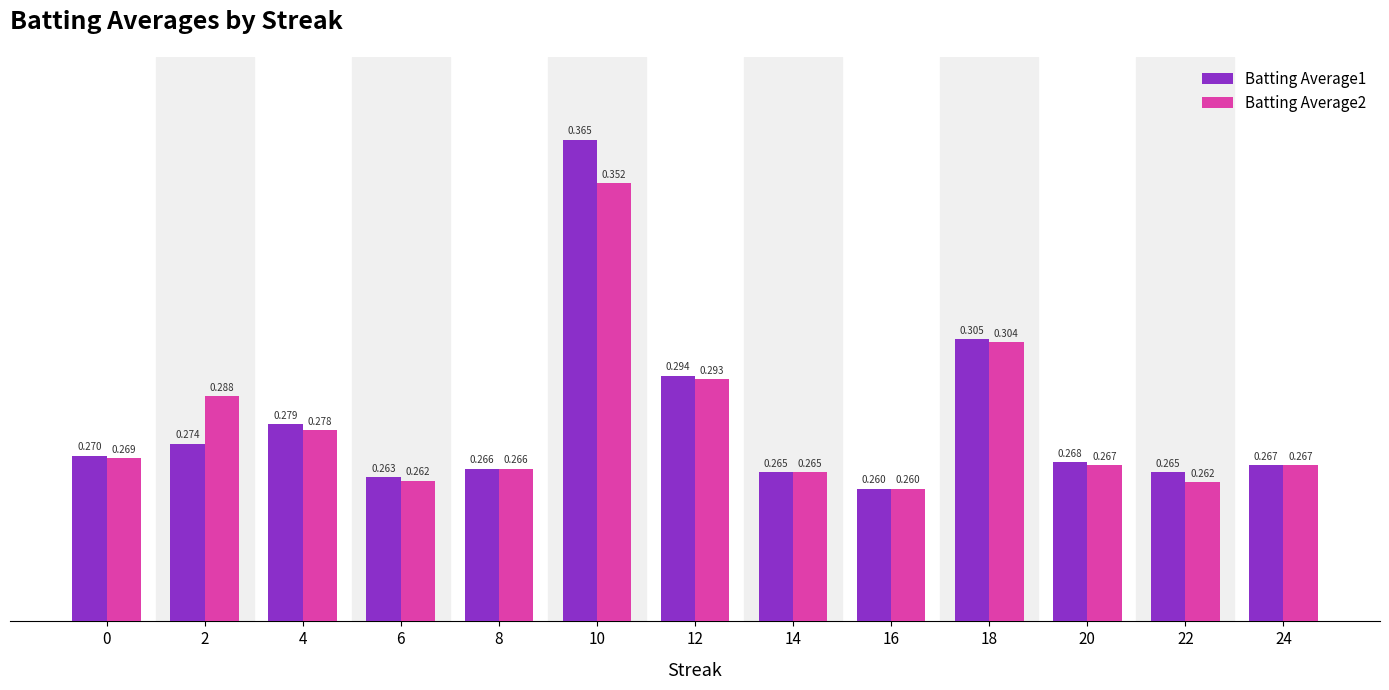

Between 18 and 2, which is larger?

18